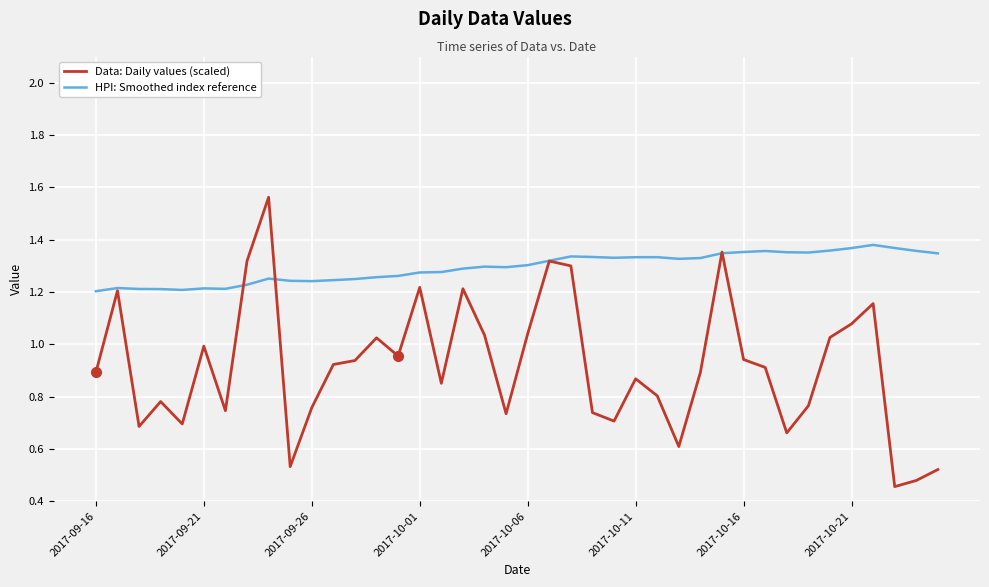

Rank the series by their average value, from highest to lowest.

HPI: Smoothed index reference, Data: Daily values (scaled)